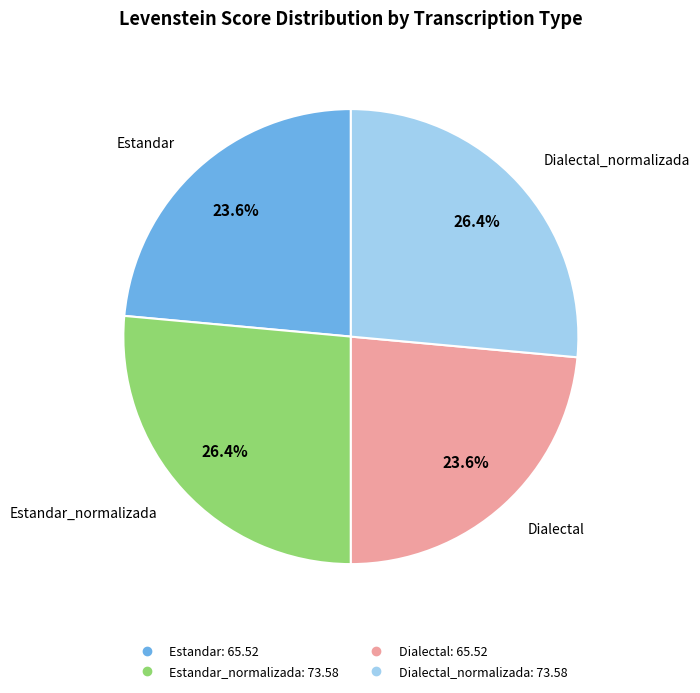

Is there a majority slice in this chart?

No